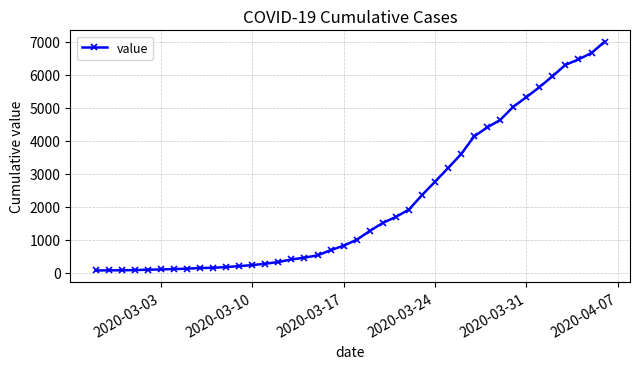

What is the difference between the maximum and second lowest values?

6927